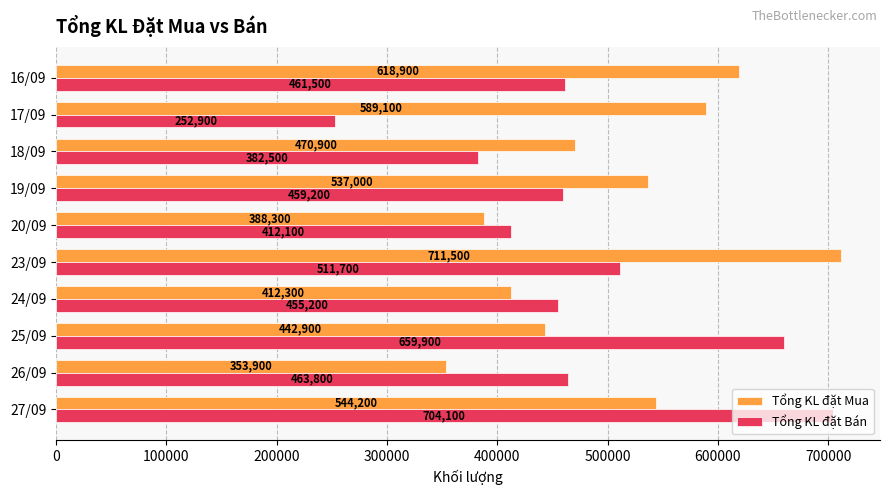

What is the maximum value shown in the chart?

711500